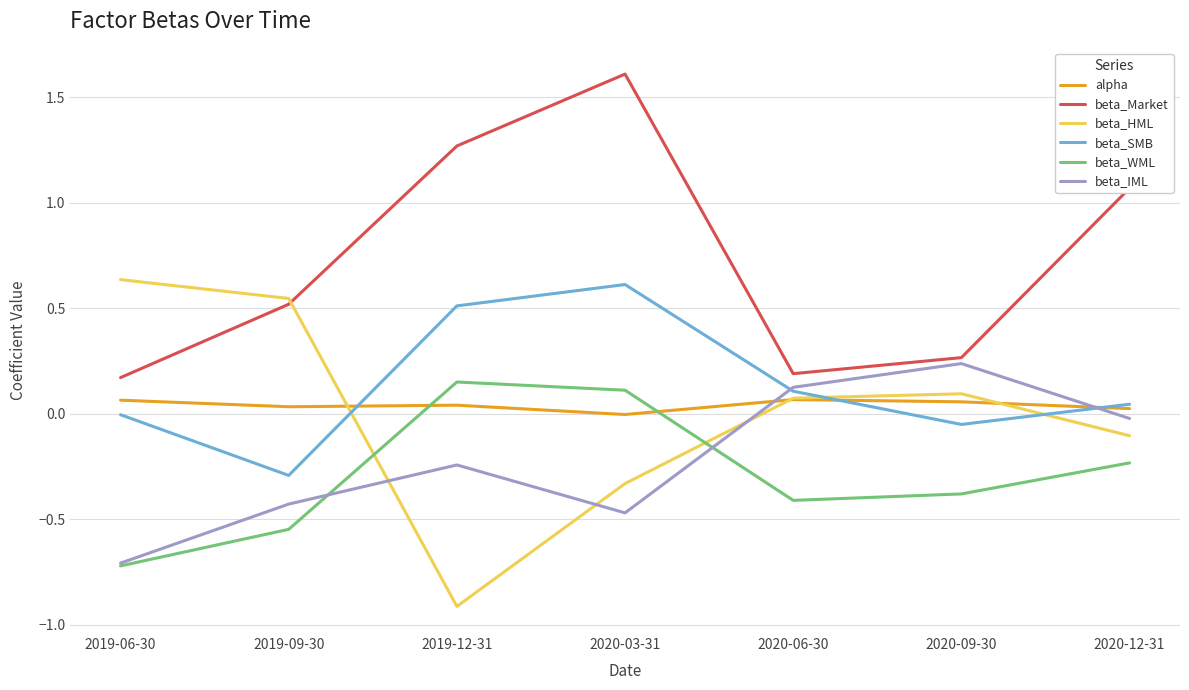

True or false: alpha and beta_IML intersect in this chart.

True